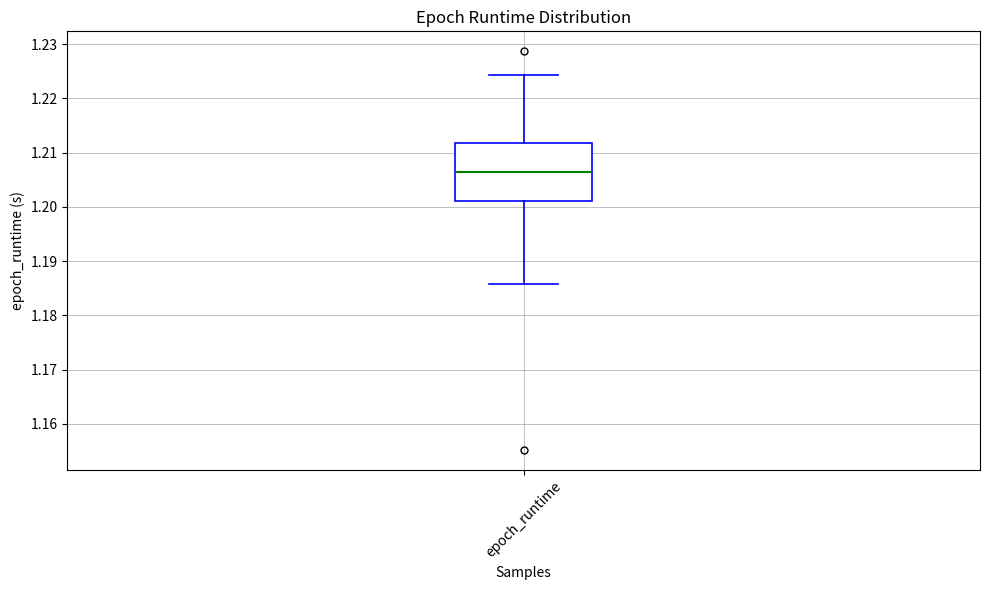

Read this box plot against the y-axis: the position of the median line, the range covered by the box, and the ends of both whiskers. The values are not printed on the chart, so give them approximately, as read against the axis.

median 1.206, box 1.201 to 1.212, whiskers 1.186 to 1.224